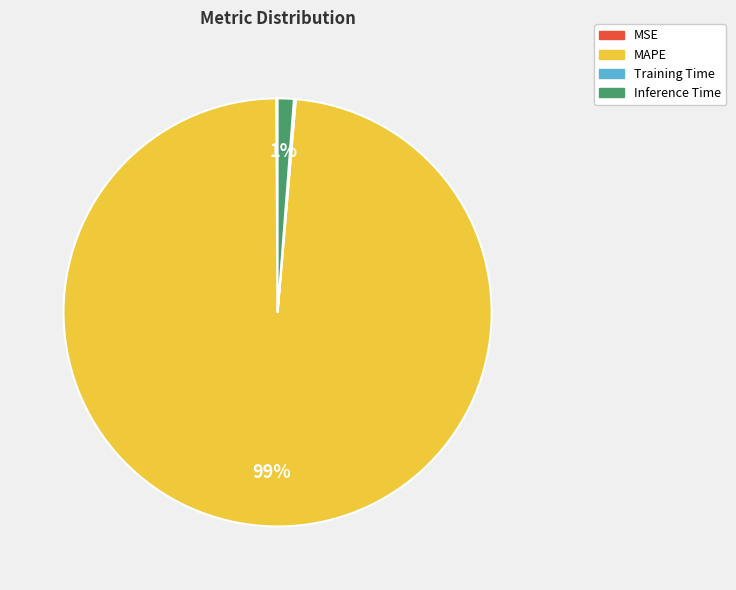

What percentage is the Inference Time slice, to the nearest percent?

1%